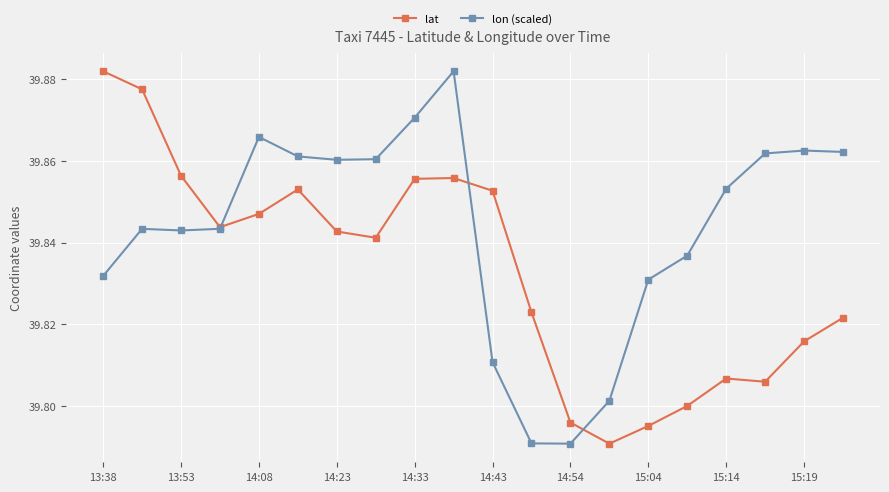

Which series has the largest total across all categories?

lon (scaled)